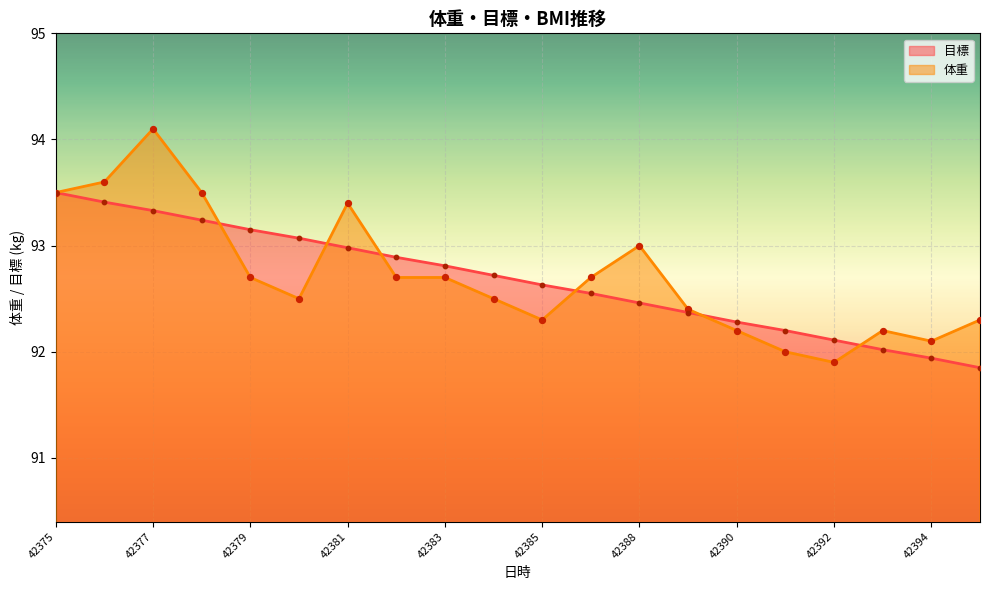

Which series contains the lowest Y value?

目標